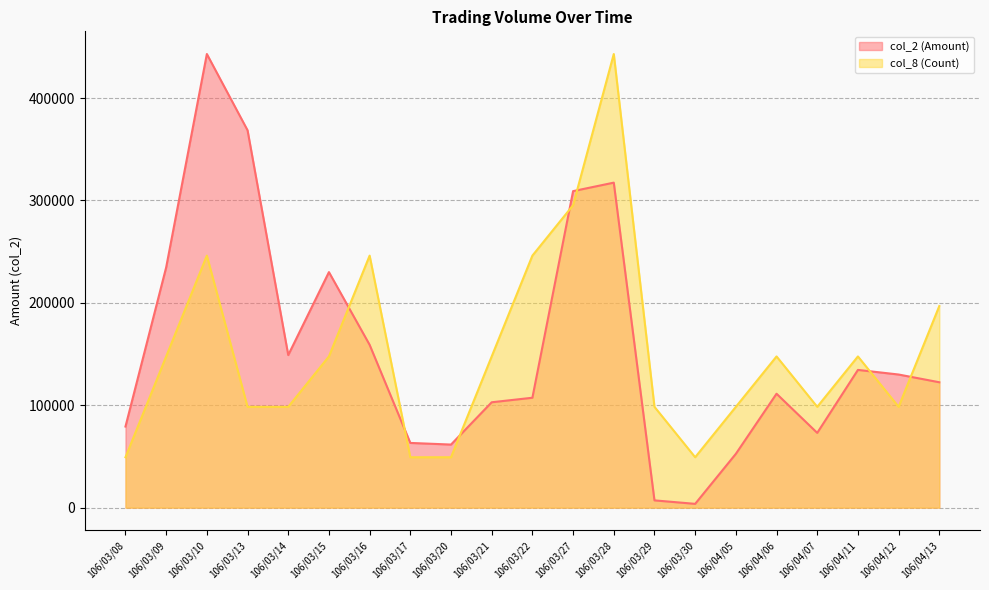

At how many categories does at least one series exceed 143073?

13